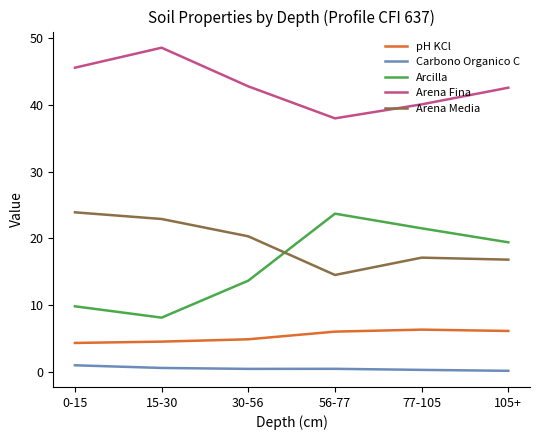

What is the greatest value displayed?

48.6